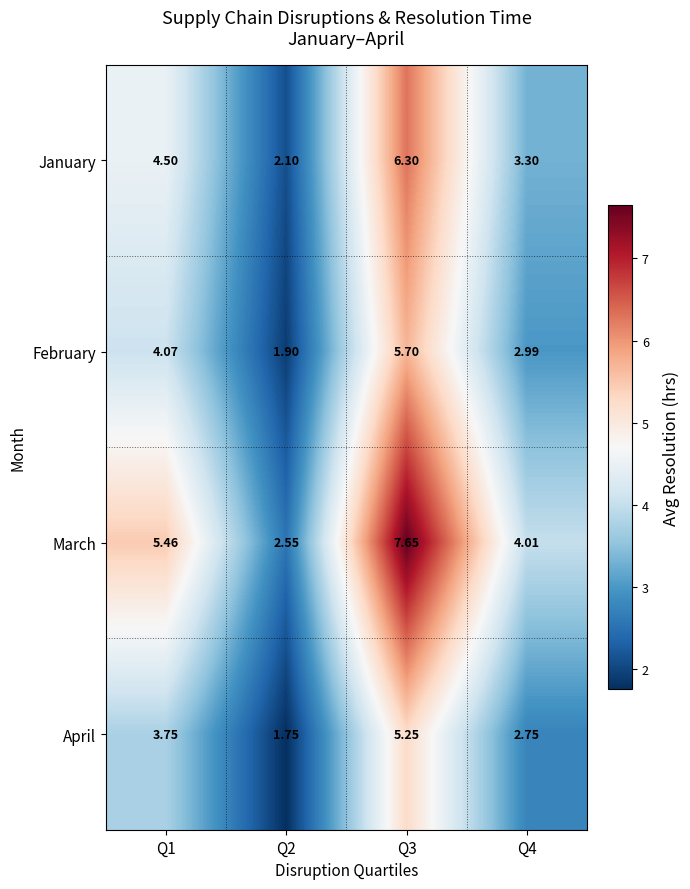

Which series has the widest spread of values?

March